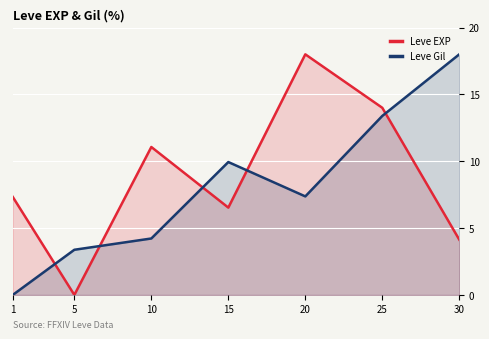

How many interior local peaks does the Leve Gil series have?

1